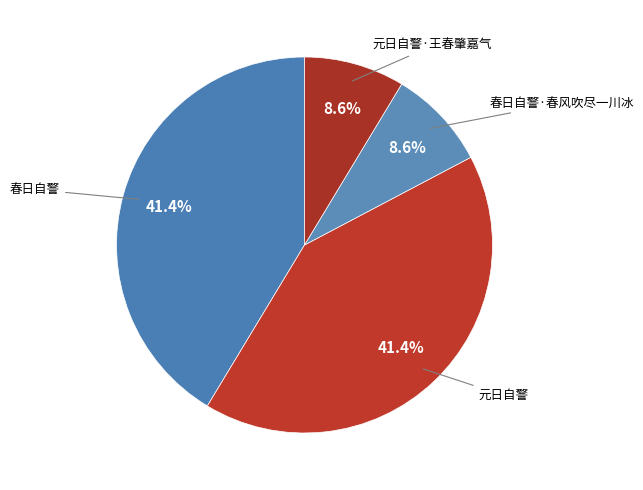

How many segments does this pie chart have?

4